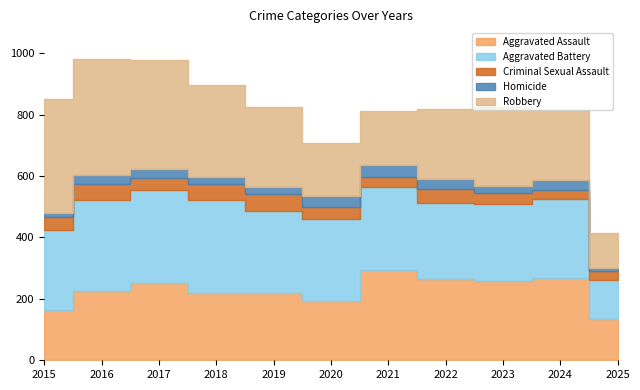

Reading left to right, list all the values displayed in this chart.

Aggravated Assault: 164	225	251	220	220	192	295	264	259	267	136
Aggravated Battery: 259	298	303	302	267	268	270	249	251	259	127
Criminal Sexual Assault: 43	51	41	51	55	40	33	44	35	30	27
Homicide: 13	28	27	23	21	34	38	35	23	30	9
Robbery: 372	381	356	302	263	174	175	227	257	230	114